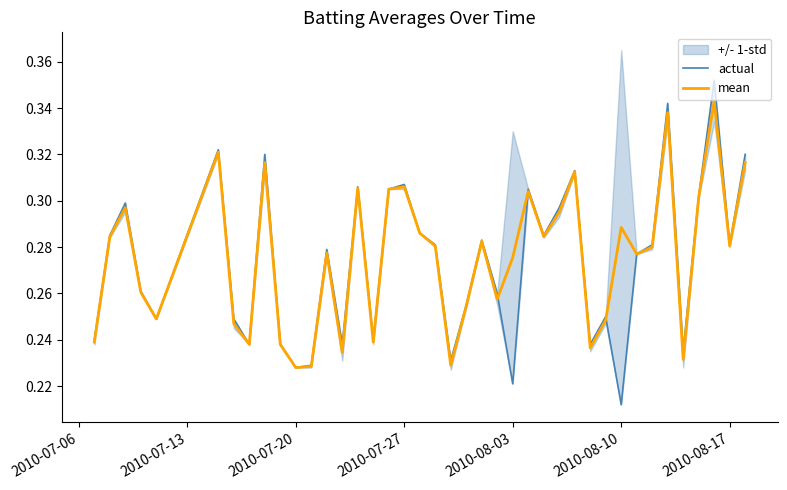

Which series has the largest total across all categories?

mean